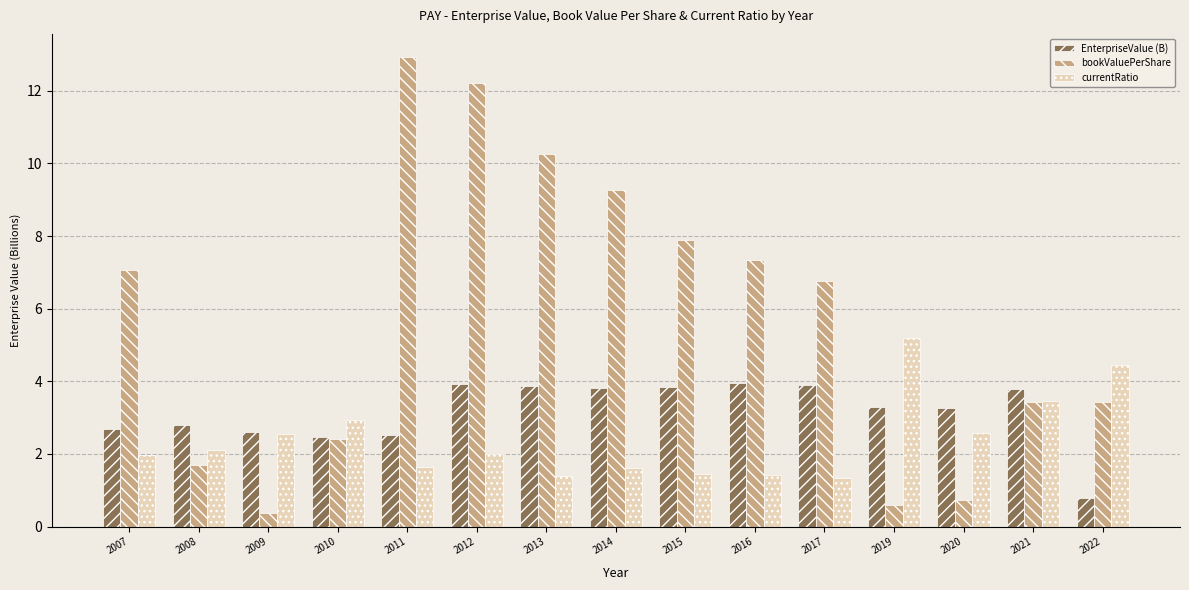

The currentRatio series shows 2.5 at 2009. True or false?

True